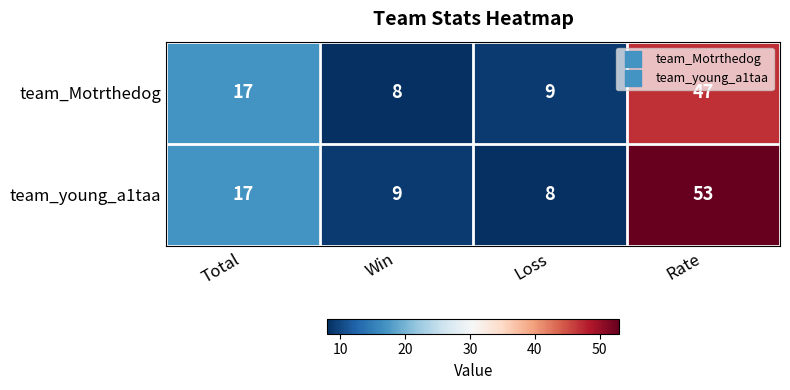

Is the value of team_young_a1taa at Rate greater than the value of team_Motrthedog at Win?

Yes